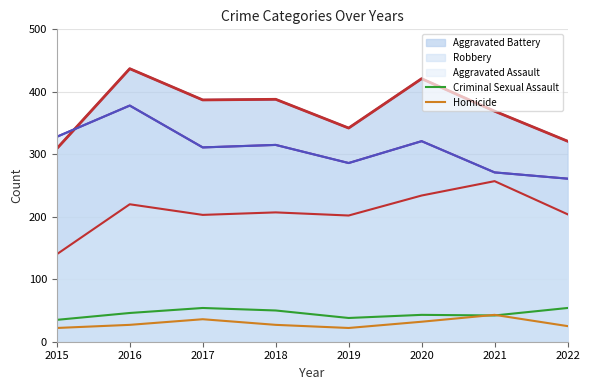

At which label does Homicide reach its peak?

2021